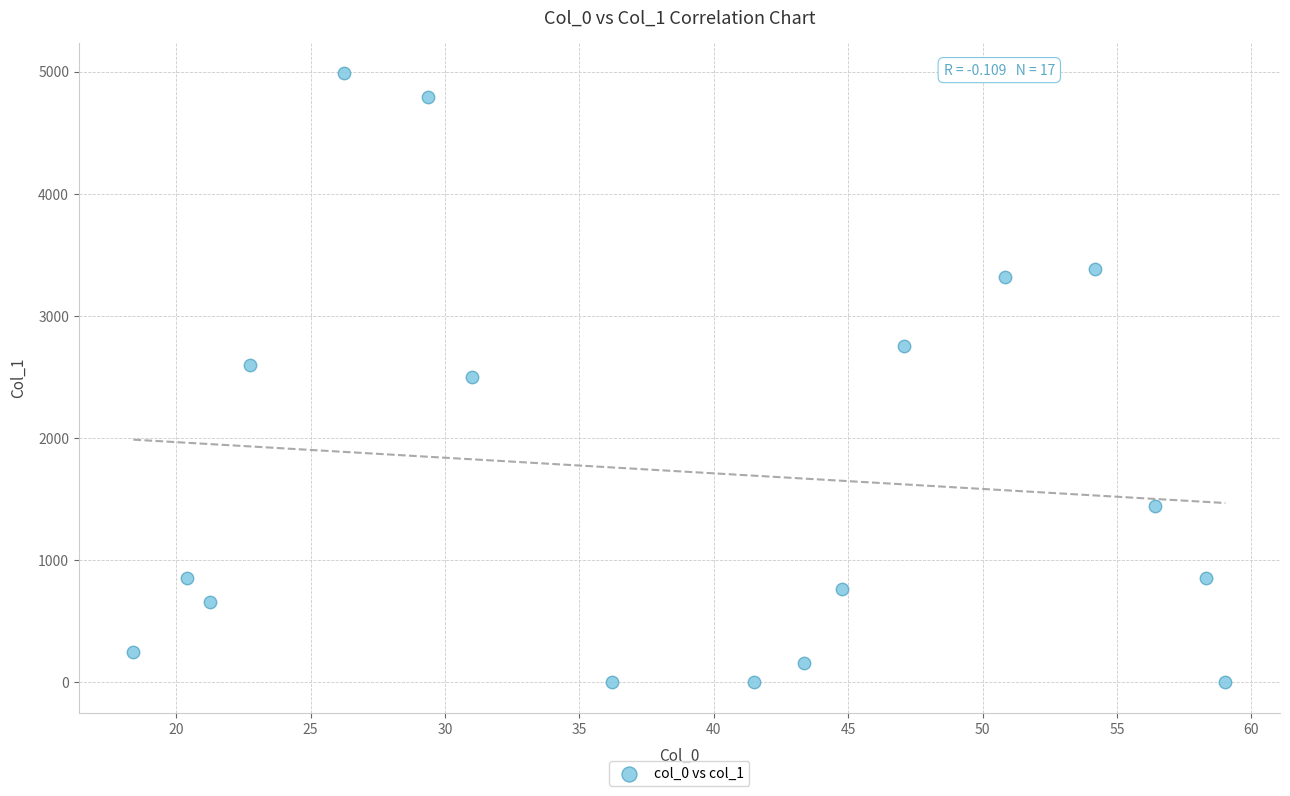

What is the range of Y values (max minus min)?

4984.6